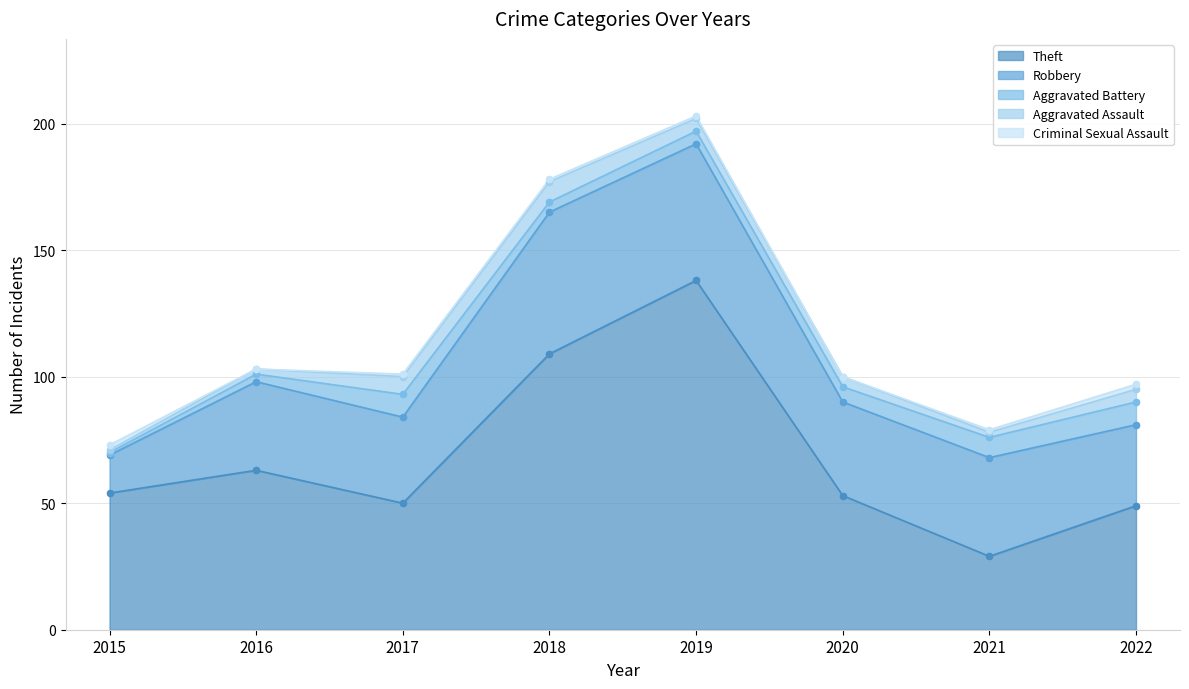

At how many categories does at least one series exceed 126?

1